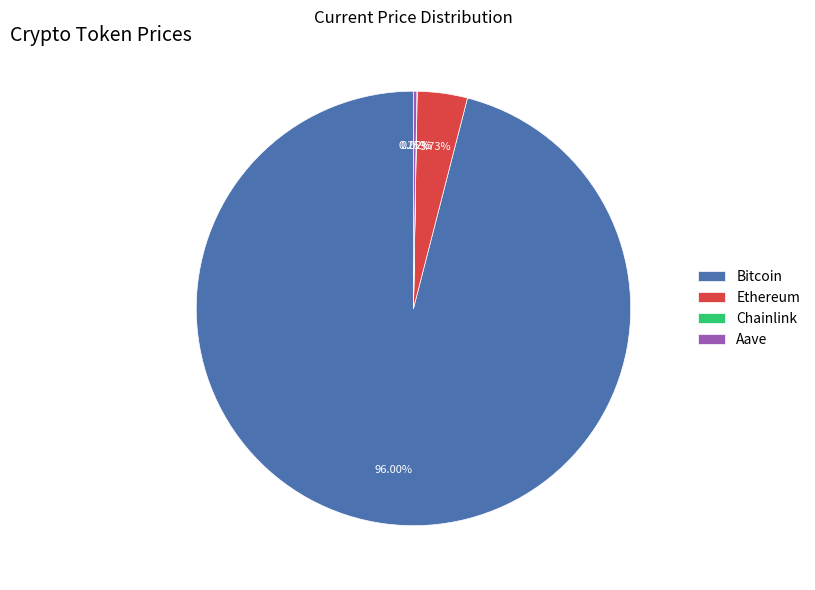

Which has a higher value, Bitcoin or Ethereum?

Bitcoin